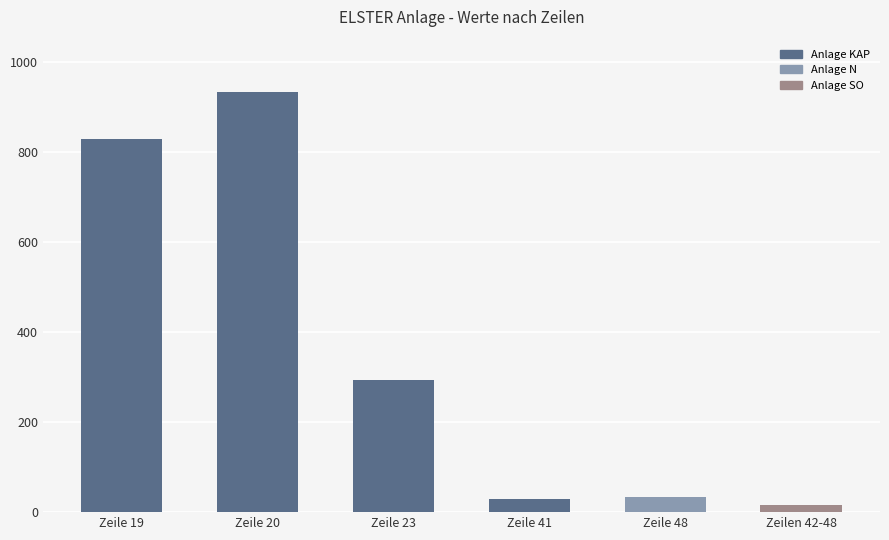

Is it true that the value at Zeile 19 is 1345.2?

False